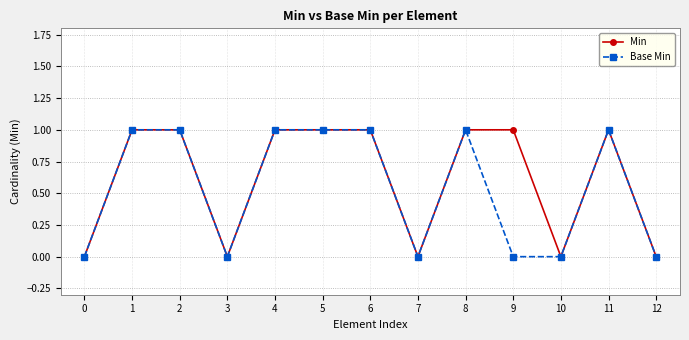

What is the difference between the maximum and minimum values in the Base Min series?

1